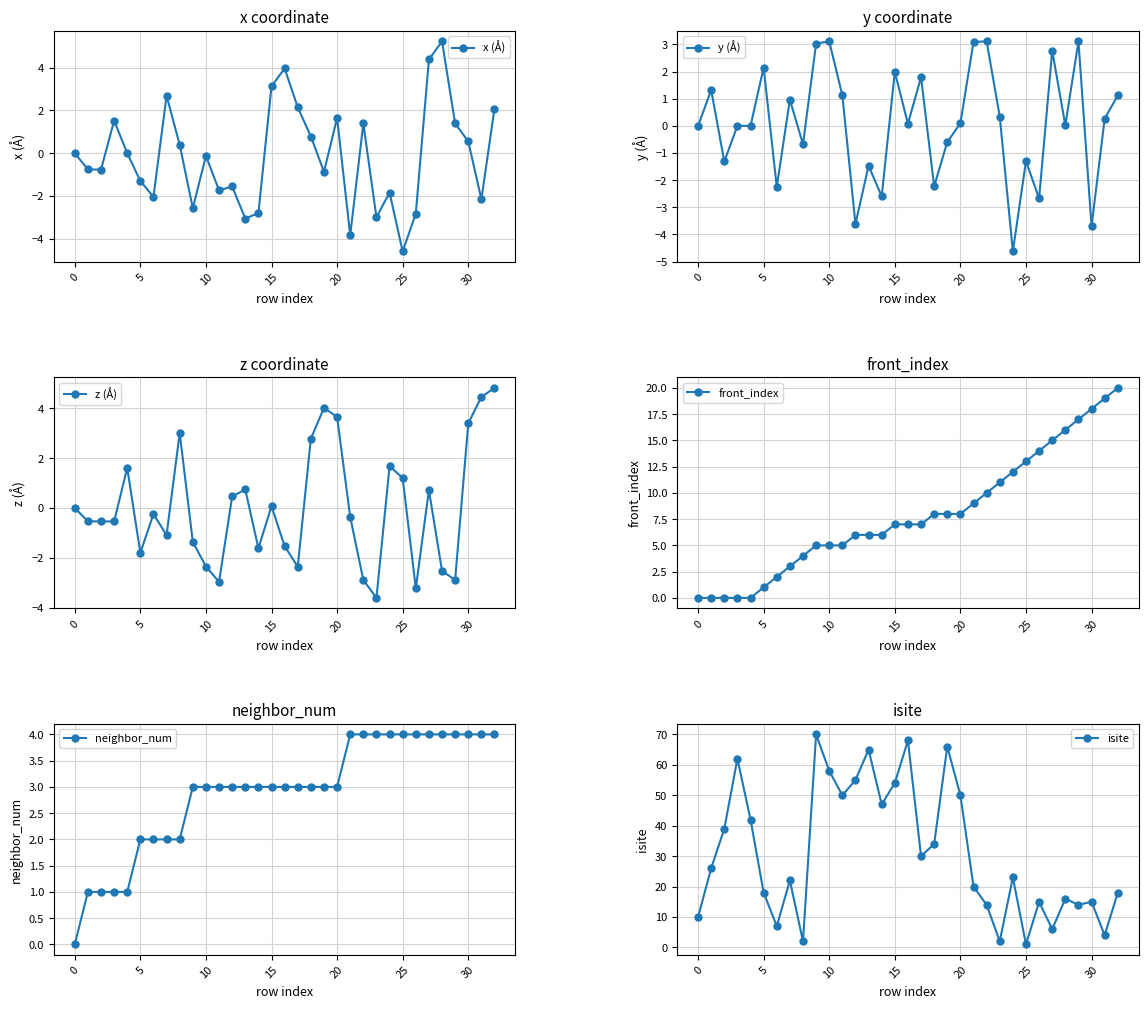

What is the greatest value displayed?

70.0